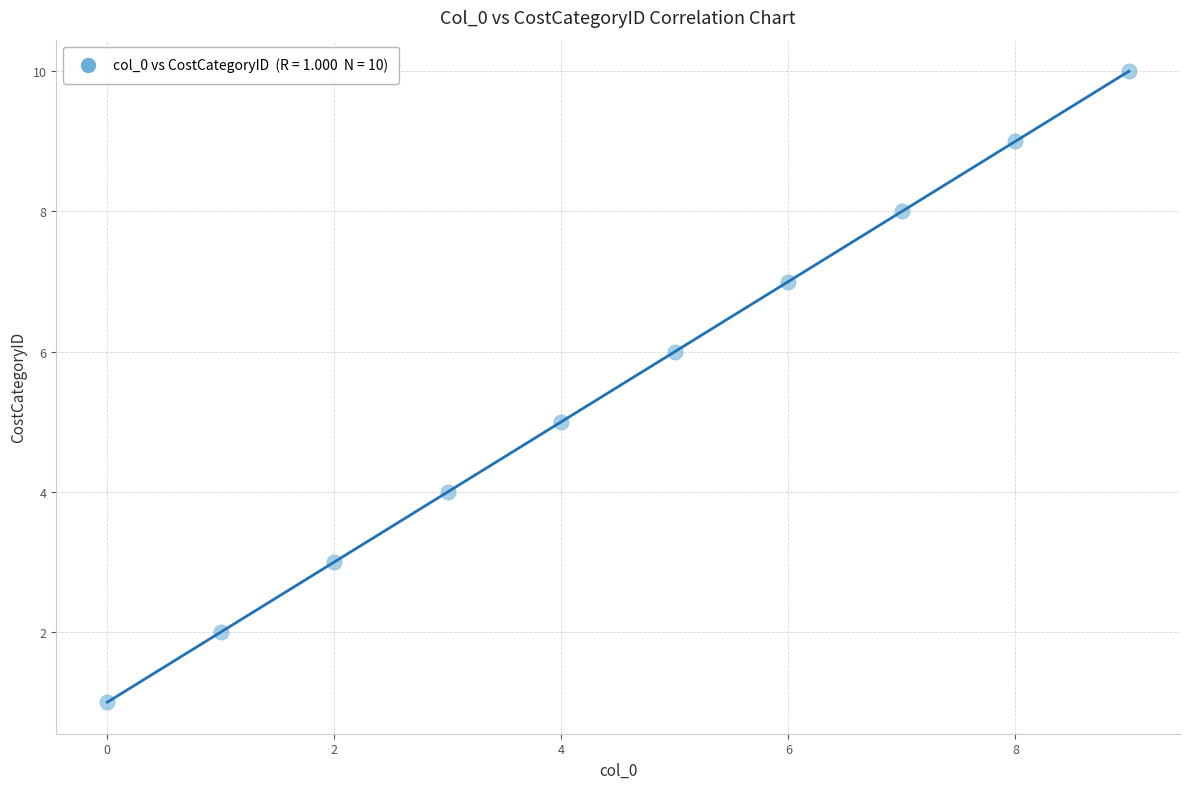

What is the average Y value?

6